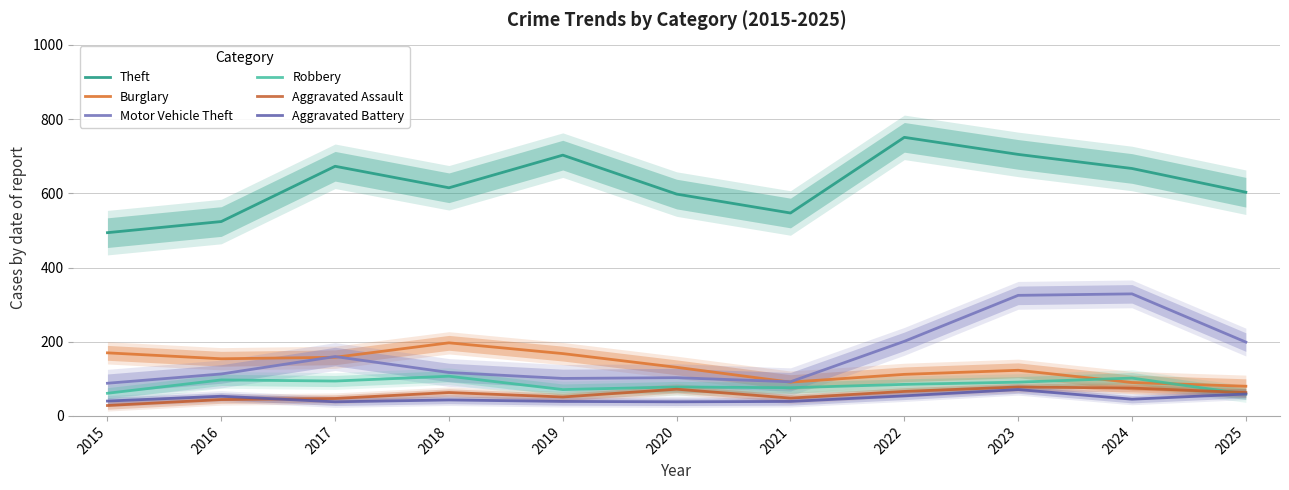

Reading left to right, list all the values displayed in this chart.

Theft: 2015=494	2016=524	2017=673	2018=615	2019=703	2020=598	2021=547	2022=751	2023=705	2024=667	2025=603
Burglary: 2015=170	2016=154	2017=158	2018=197	2019=168	2020=131	2021=91	2022=112	2023=123	2024=90	2025=80
Motor Vehicle Theft: 2015=88	2016=113	2017=160	2018=117	2019=101	2020=103	2021=92	2022=201	2023=325	2024=329	2025=199
Robbery: 2015=61	2016=97	2017=94	2018=107	2019=71	2020=78	2021=76	2022=85	2023=91	2024=102	2025=59
Aggravated Assault: 2015=28	2016=44	2017=47	2018=63	2019=51	2020=72	2021=48	2022=66	2023=78	2024=75	2025=63
Aggravated Battery: 2015=40	2016=53	2017=38	2018=43	2019=39	2020=38	2021=39	2022=54	2023=71	2024=45	2025=59